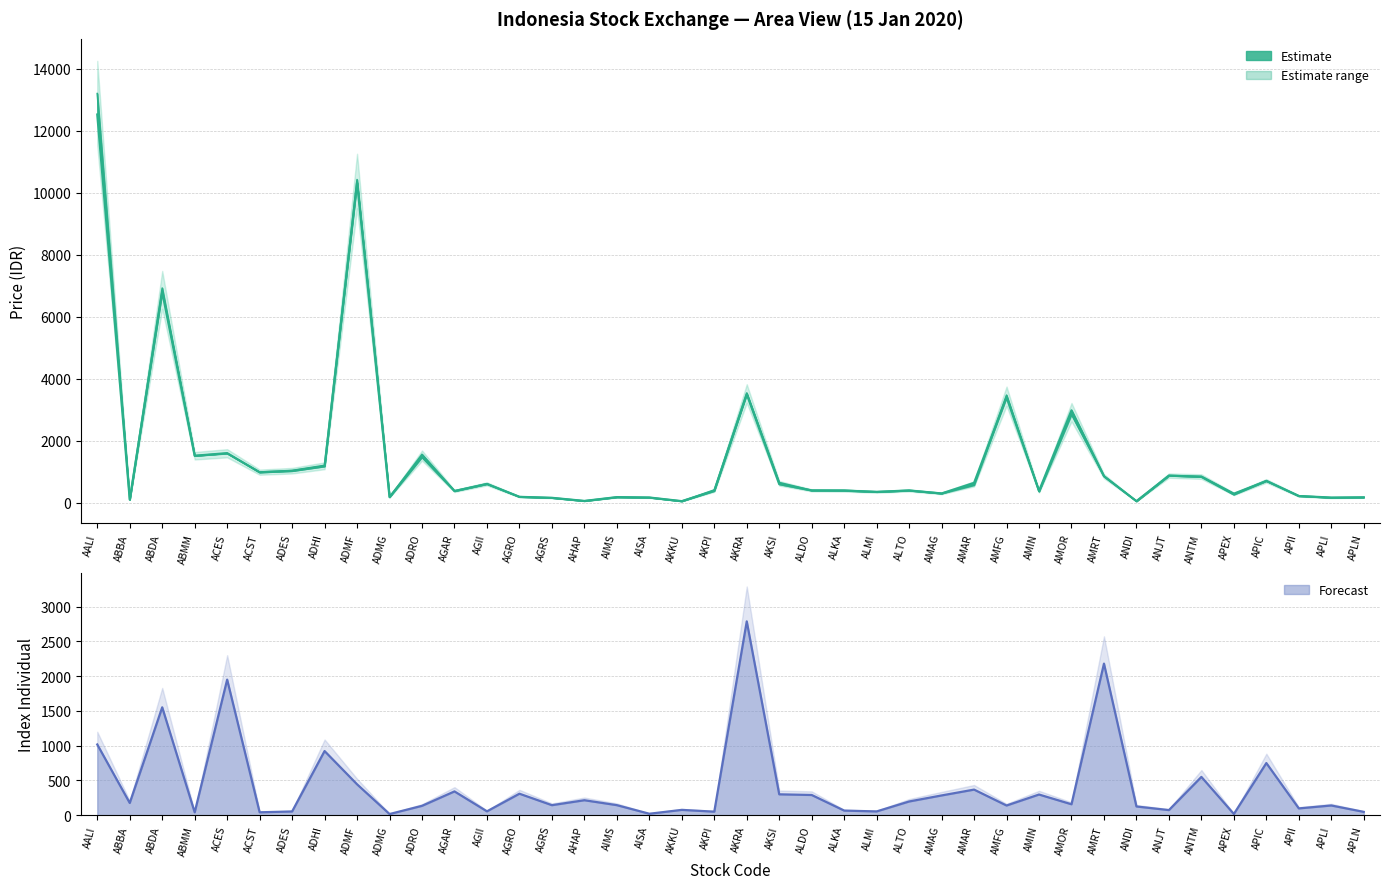

True or false: Index Individual and Previous (Estimate) cross at least once.

True